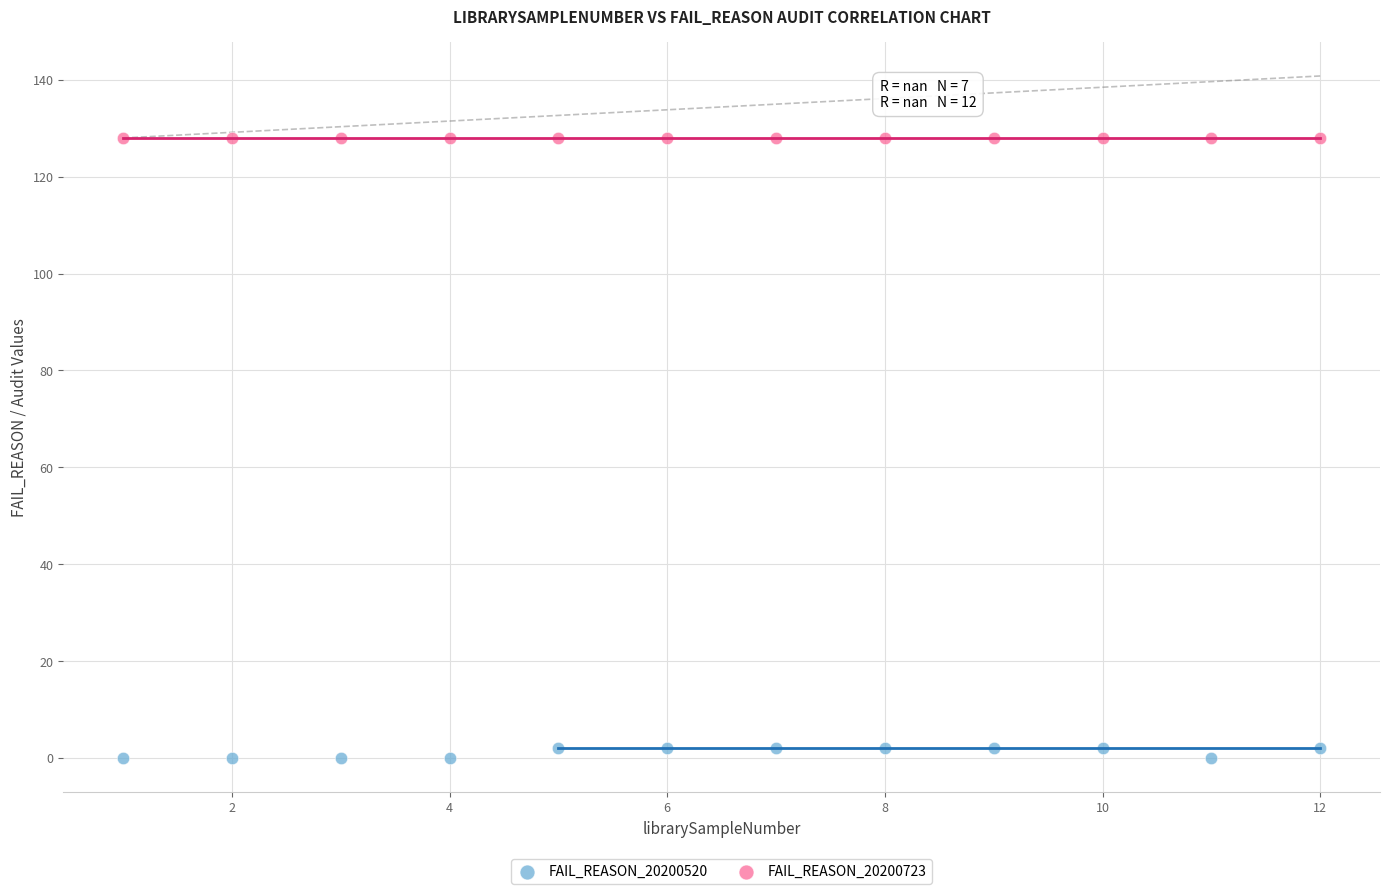

Which series contains the highest Y value?

FAIL_REASON_20200723